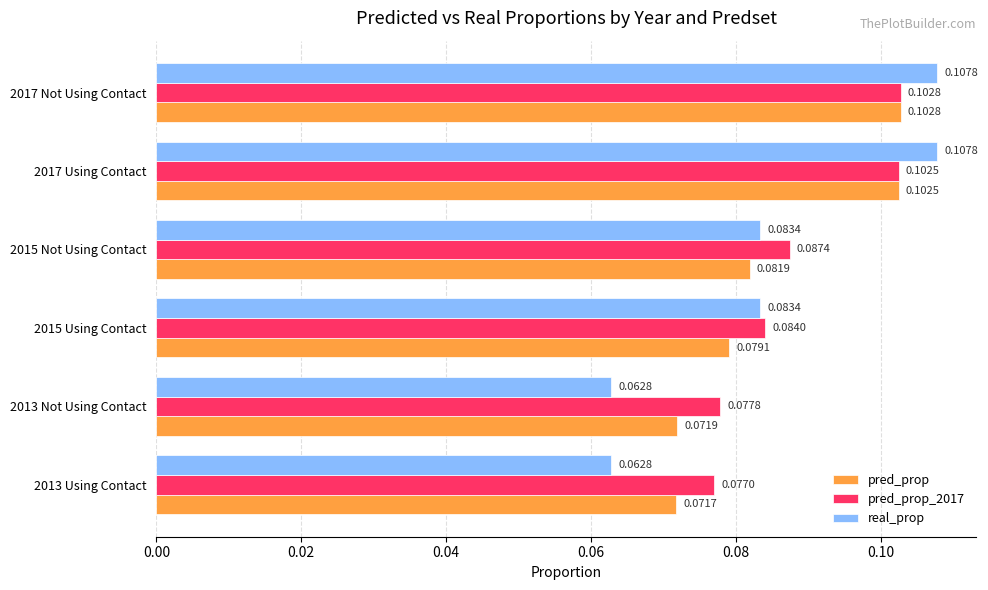

Rank the series at 2013 Not Using Contact from lowest to highest value.

real_prop, pred_prop, pred_prop_2017